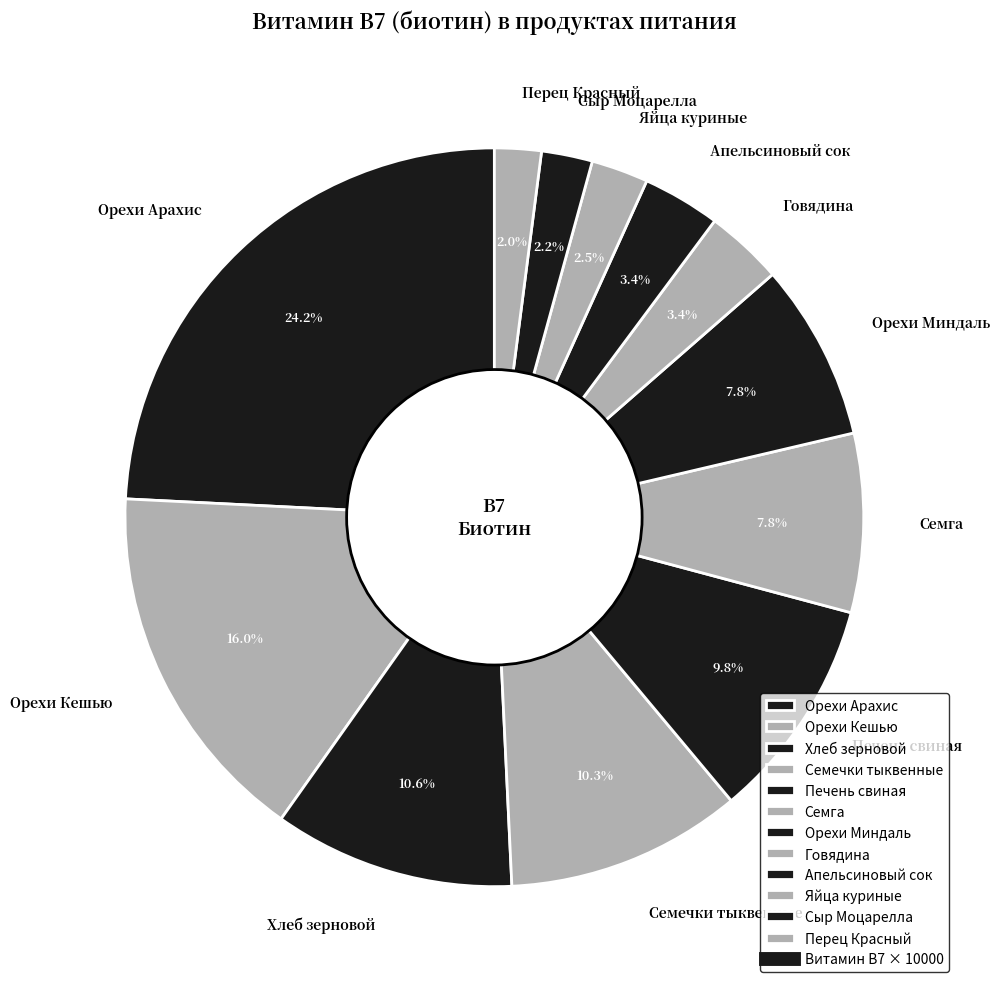

How much of the chart is everything except Яйца куриные?

97.5%